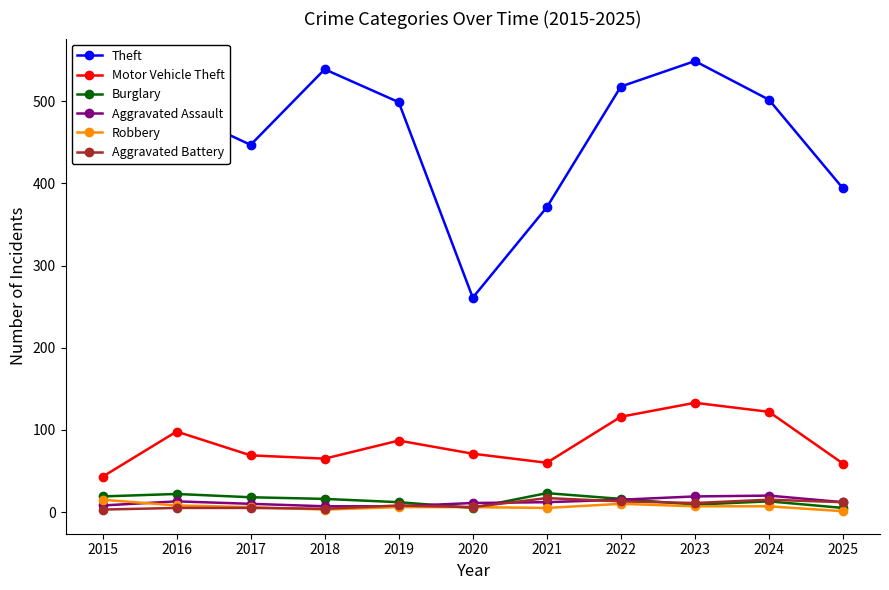

What is the value of the Theft point at the 5th from the left?

499